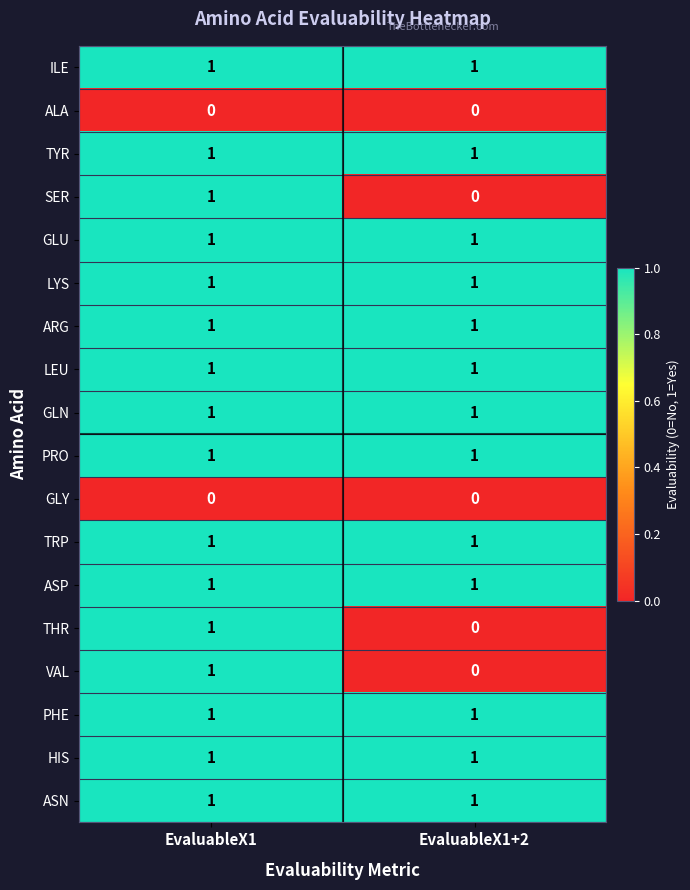

At which category is the sum across all series the highest?

EvaluableX1